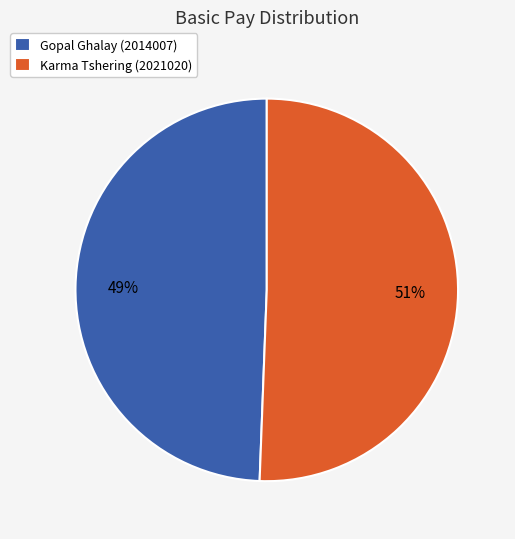

What is the ratio of the value at Gopal Ghalay (2014007) to the value at Karma Tshering (2021020)?

1.0